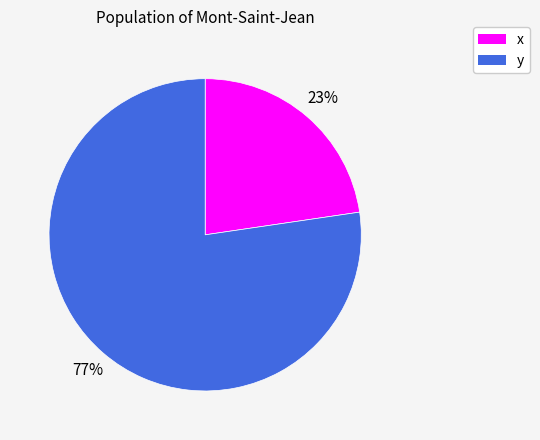

To the nearest percent, what is the combined percentage of x and y?

100%